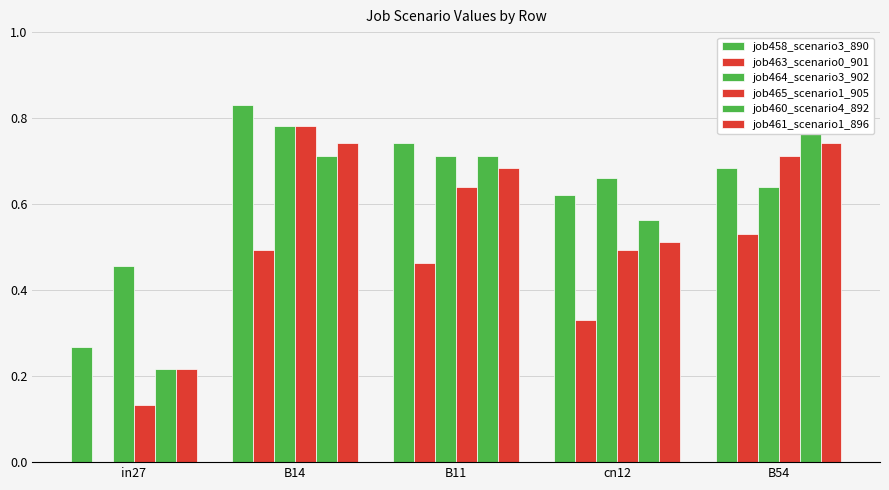

What is the difference between the maximum and minimum values in the job458_scenario3_890 series?

0.6